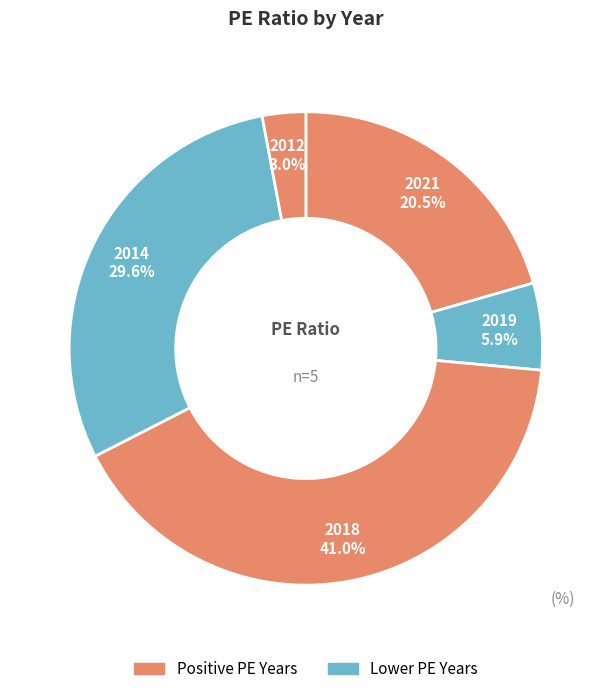

Count the number of slices in the pie.

5